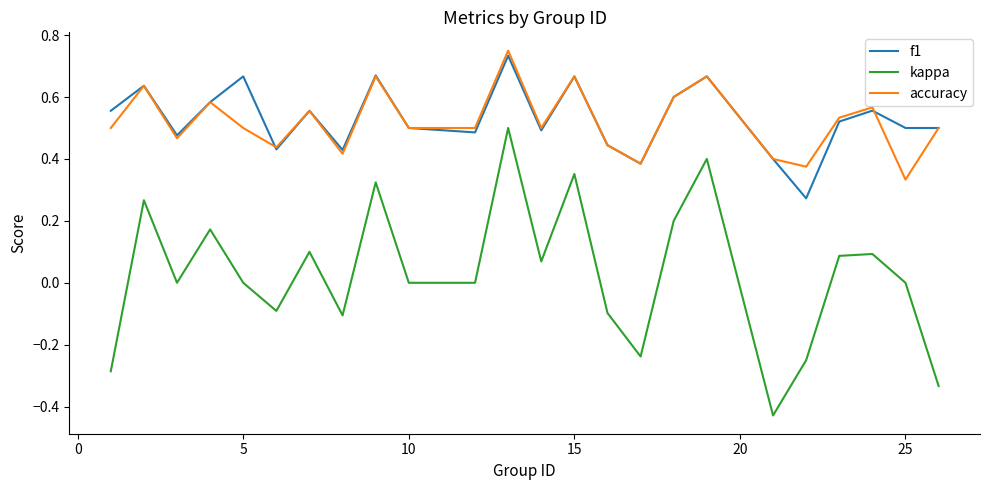

Which series has the widest spread of values?

kappa